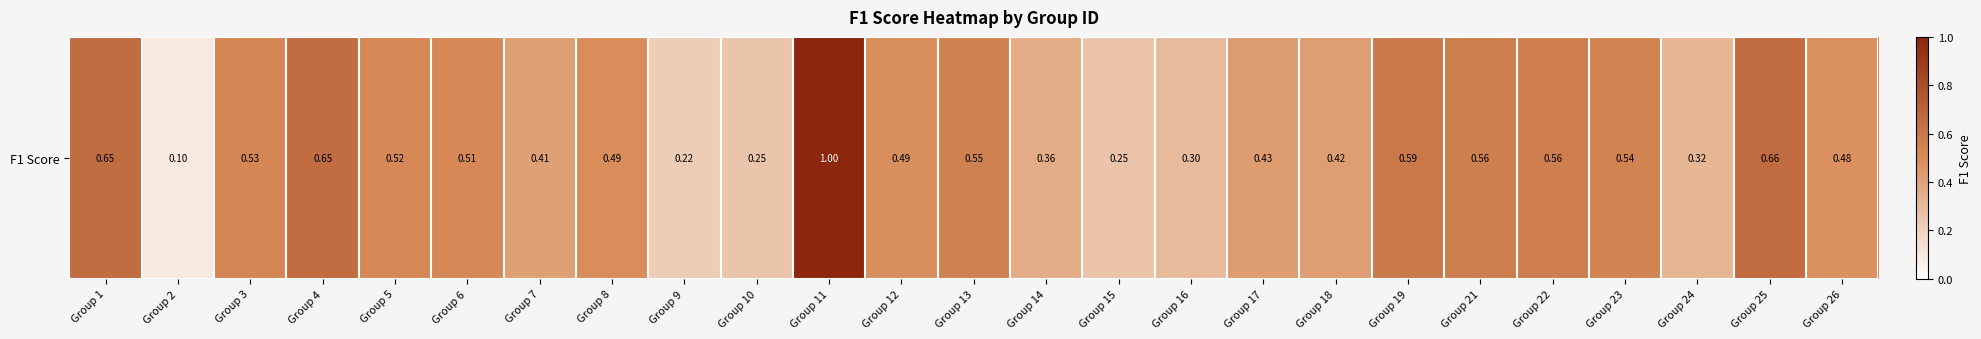

List the labels in order of value, smallest first.

Group 2, Group 9, Group 10, Group 15, Group 16, Group 24, Group 14, Group 7, Group 18, Group 17, Group 26, Group 12, Group 8, Group 6, Group 5, Group 3, Group 23, Group 13, Group 22, Group 21, Group 19, Group 1, Group 4, Group 25, Group 11